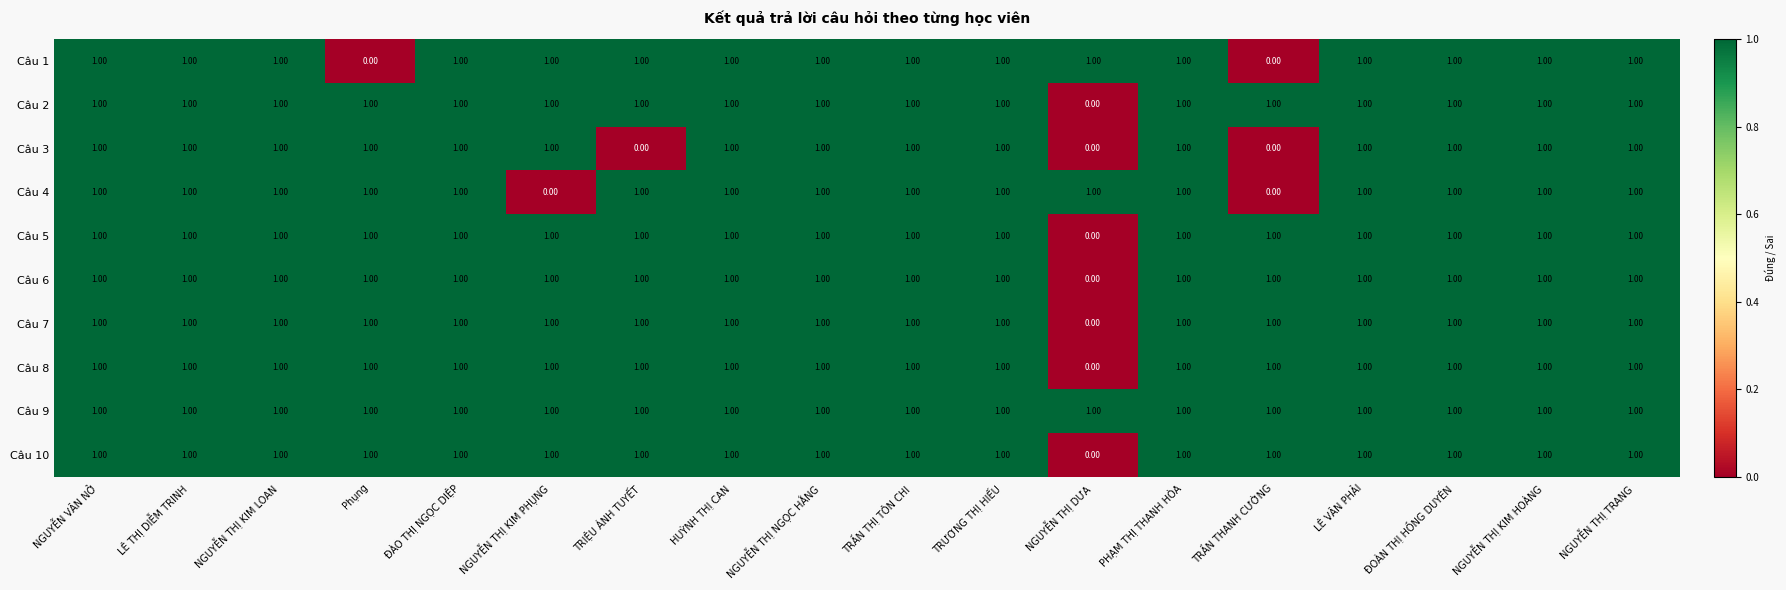

Between Phụng and ĐOÀN THỊ HỒNG DUYÊN, which series saw the biggest shift?

Câu 1